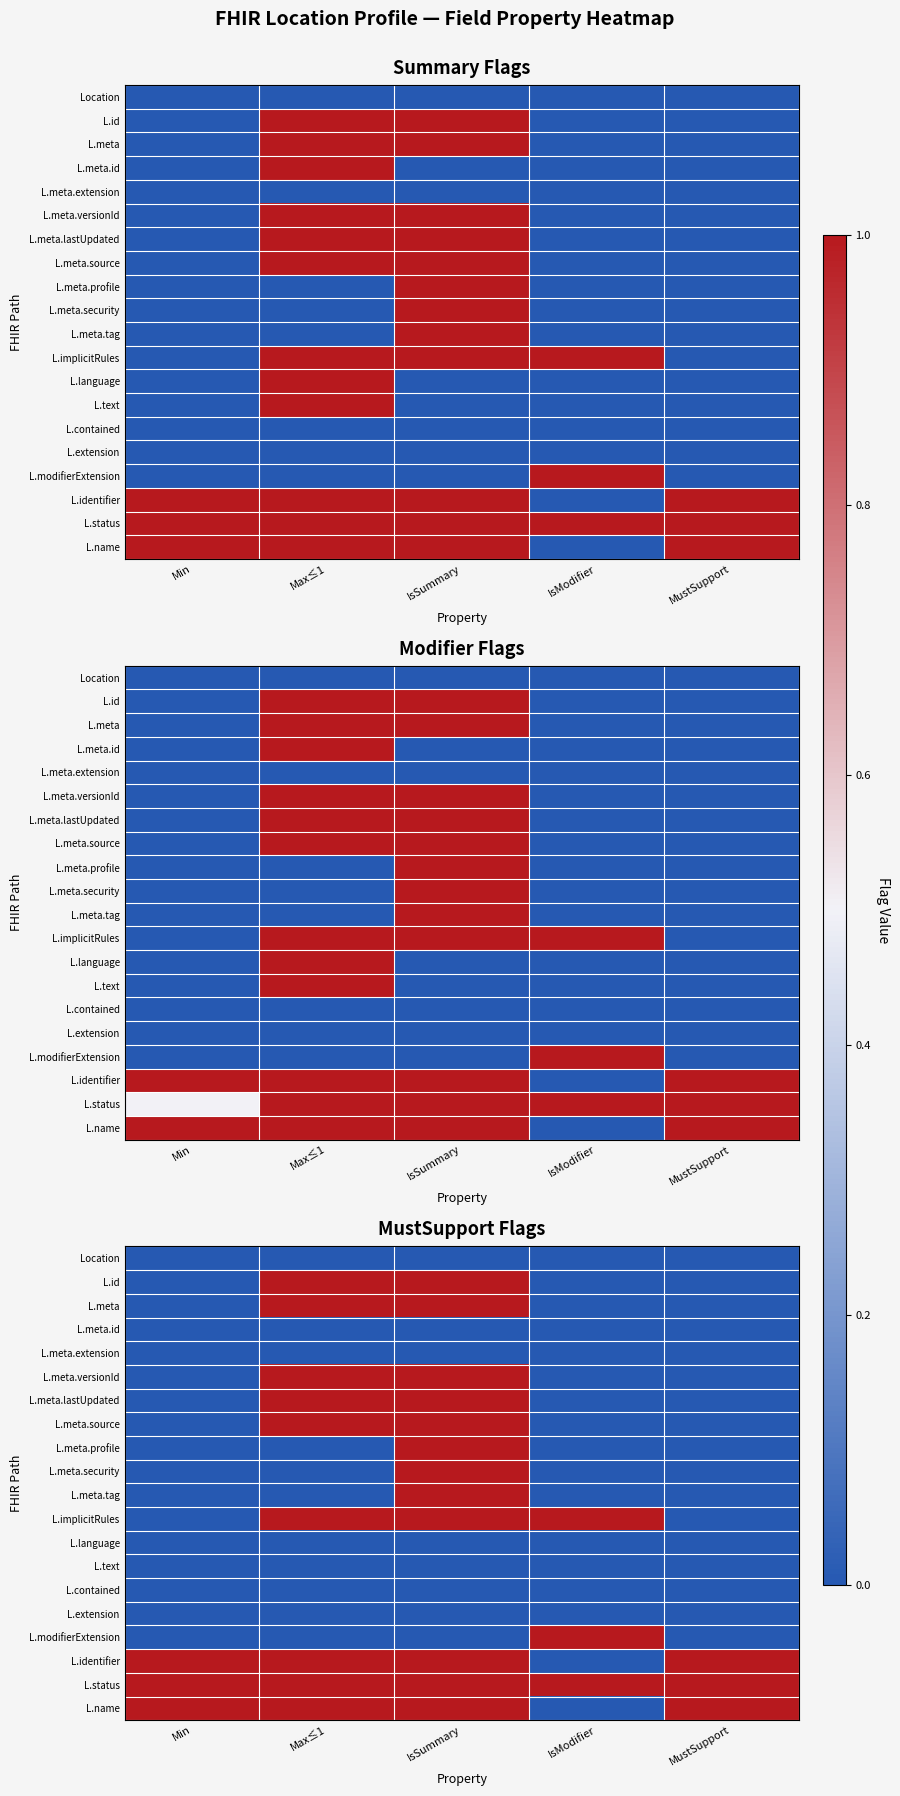

At Max≤1, list the series in order from largest to smallest.

L.id, L.meta, L.meta.versionId, L.meta.lastUpdated, L.meta.source, L.implicitRules, L.identifier, L.status, L.name, Location, L.meta.id, L.meta.extension, L.meta.profile, L.meta.security, L.meta.tag, L.language, L.text, L.contained, L.extension, L.modifierExtension